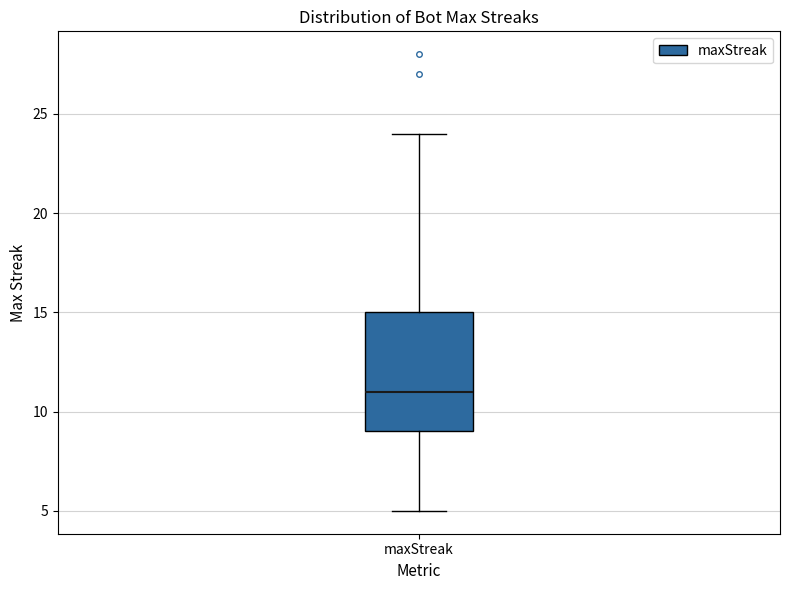

Transcribe this box plot: give where the median line is, the range the box spans, and where the two whiskers end, as read against the y-axis. The values are not printed on the chart, so give them approximately, as read against the axis.

median 11, box 9 to 15, whiskers 5 to 24